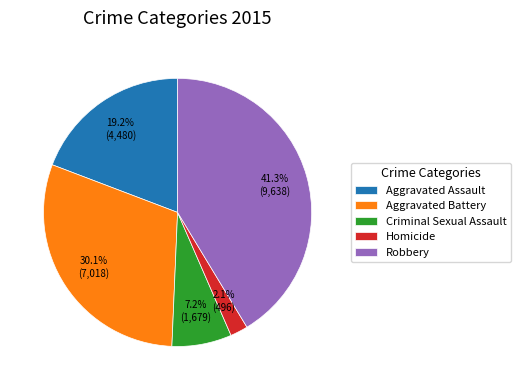

What portion of the pie excludes Aggravated Assault?

80.8%